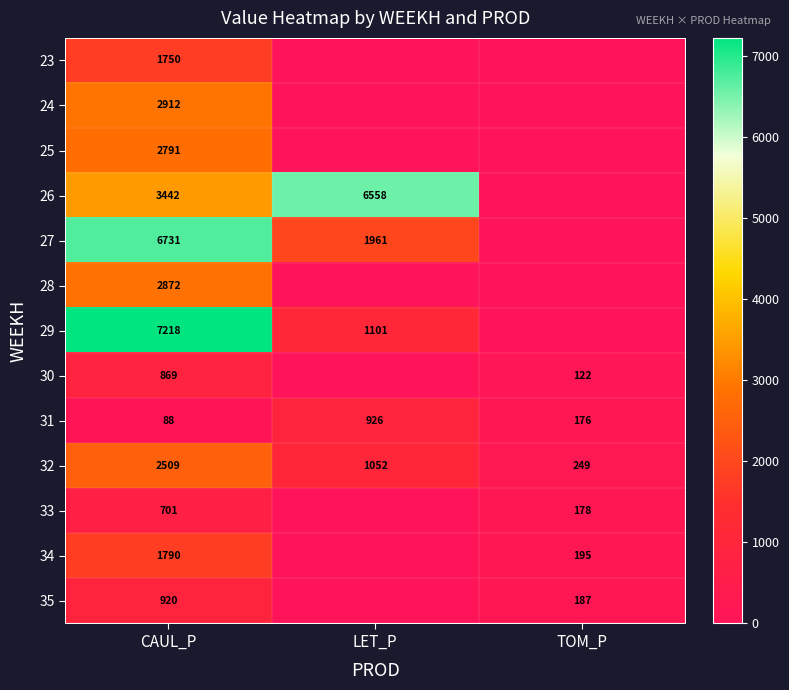

True or false: 23 has a value of 1750 at CAUL_P.

True